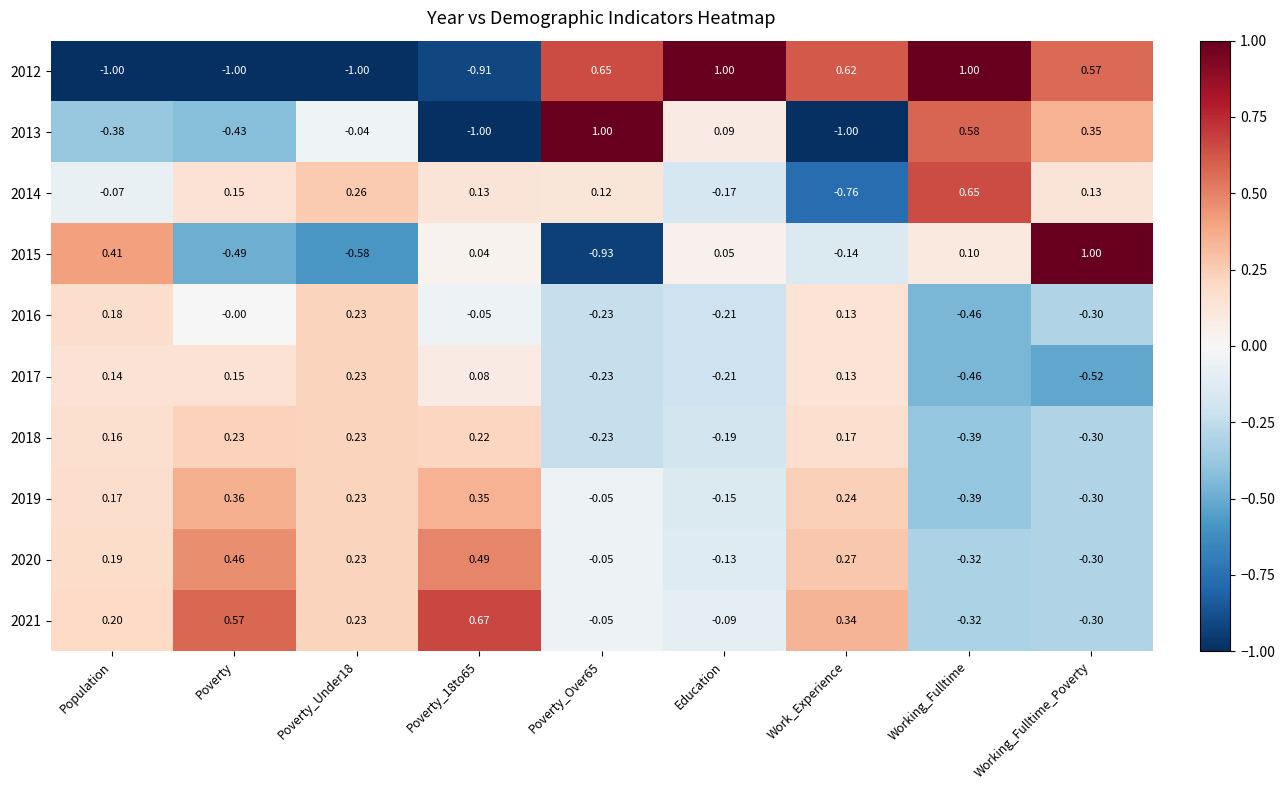

Which category has the lowest value in the 2016 series?

Working_Fulltime